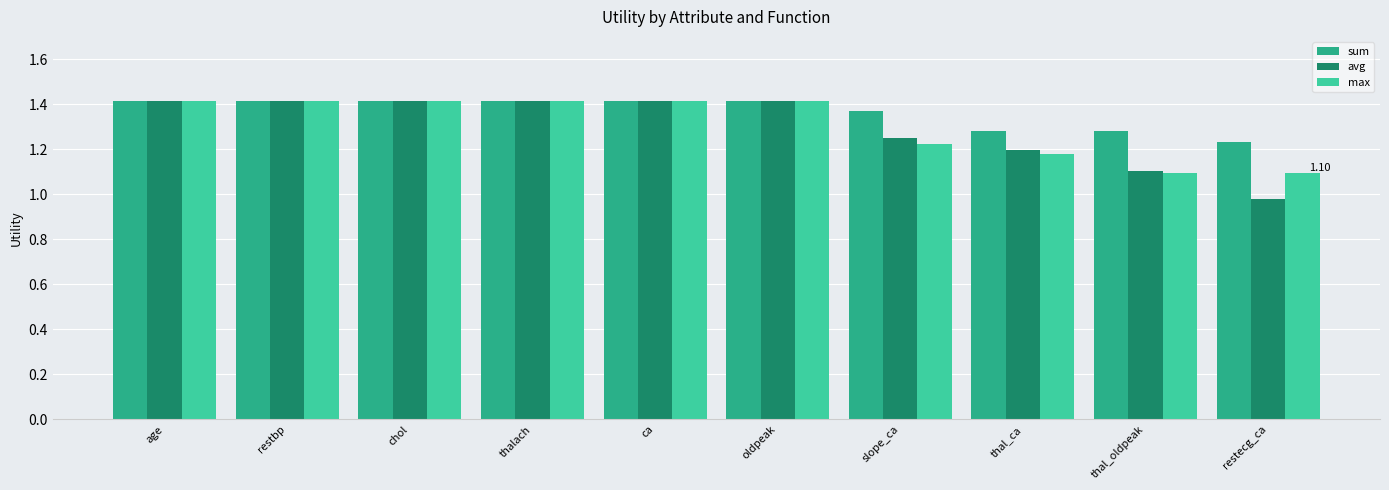

How many categories are shown in the chart?

10